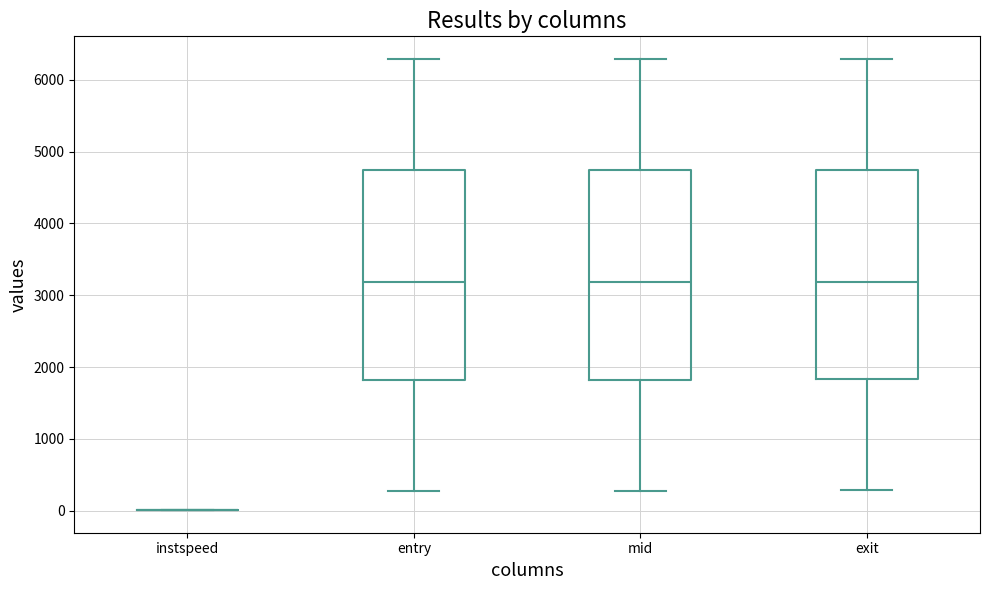

Reading left to right, read every box against the y-axis: the position of its median line, the range the box covers, and the ends of its whiskers. The values are not printed on the chart, so give them approximately, as read against the axis.

instspeed: box collapsed to a line at 0, whiskers 0 to 0
entry: median 3200, box 1800 to 4700, whiskers 300 to 6300
mid: median 3200, box 1800 to 4700, whiskers 300 to 6300
exit: median 3200, box 1800 to 4700, whiskers 300 to 6300